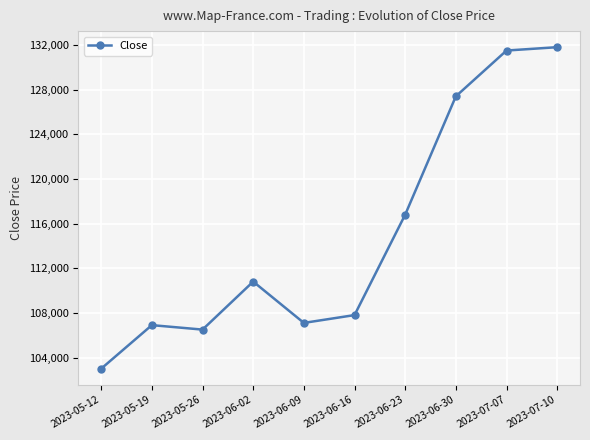

Between 2023-06-16 and 2023-07-10, which is larger?

2023-07-10